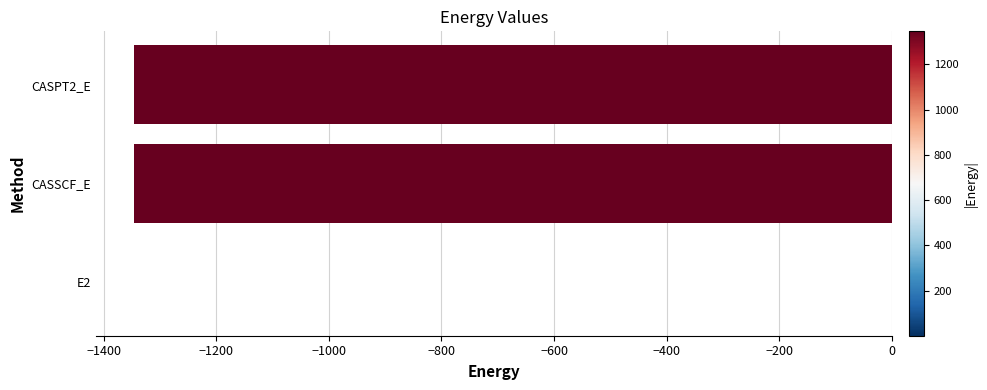

Are the bars horizontal?

Yes